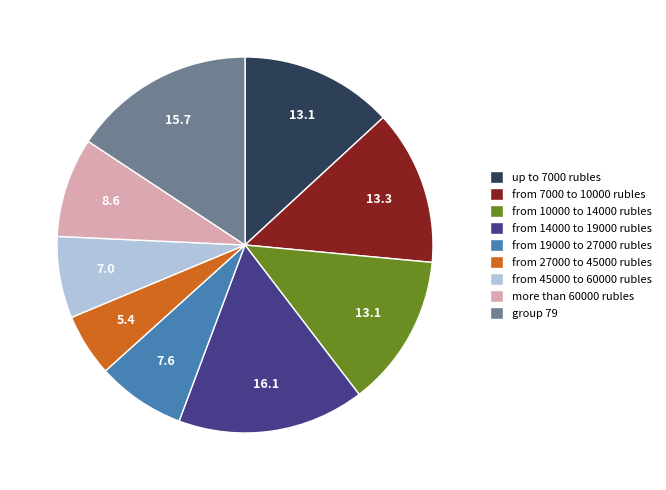

How many segments does this pie chart have?

9